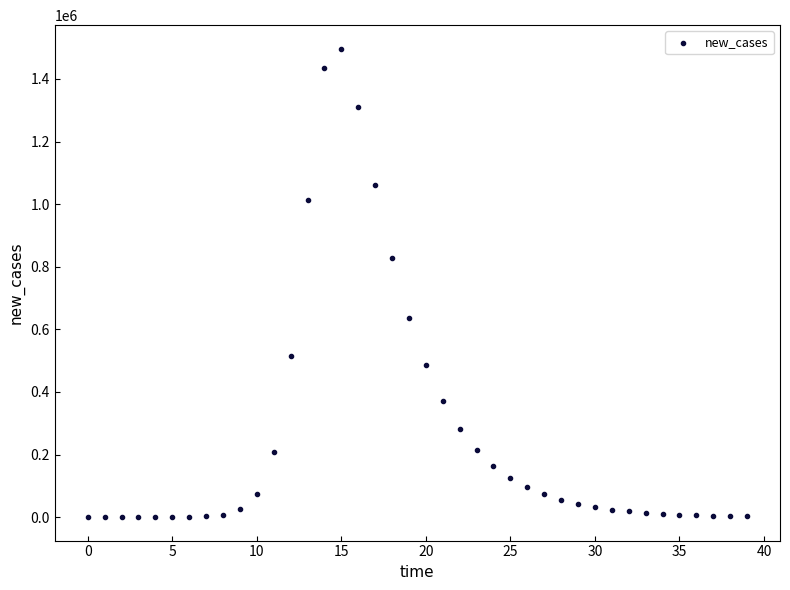

What Y value in the scatter plot is closest to 748564?

827354.7